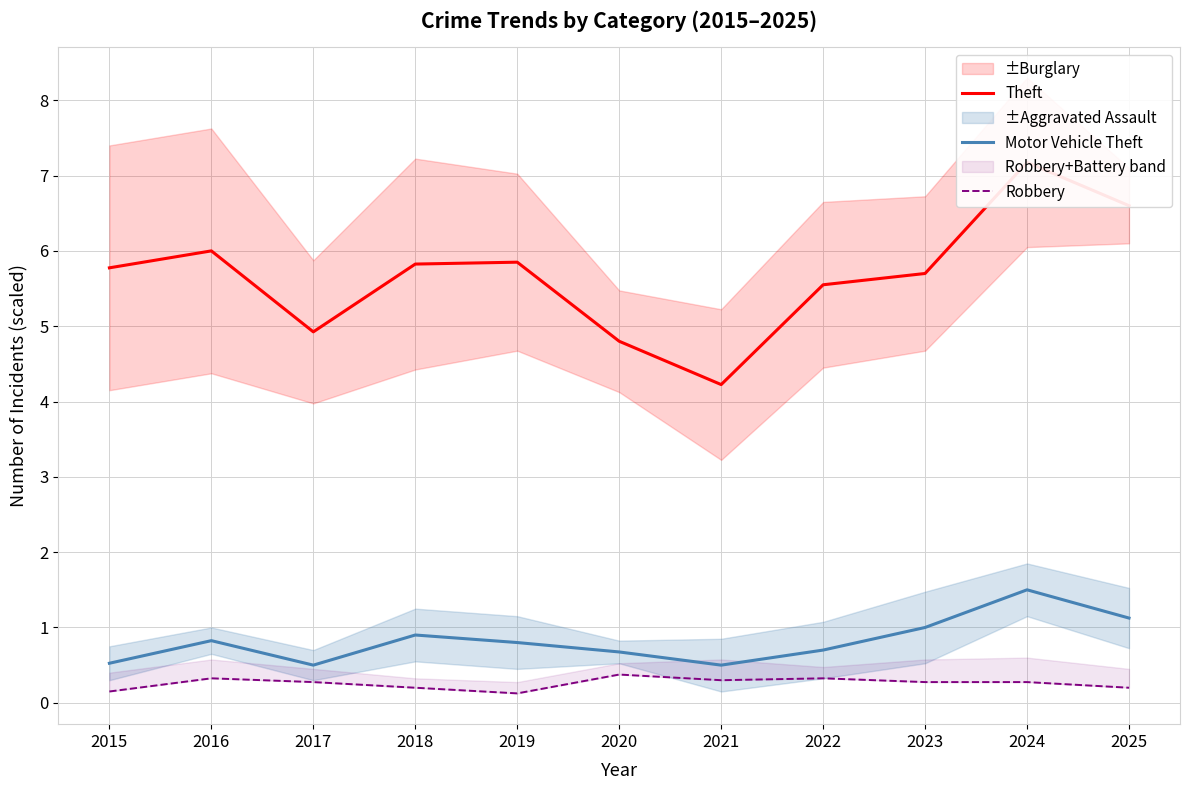

True or false: Theft has more than 2 interior local peaks.

True